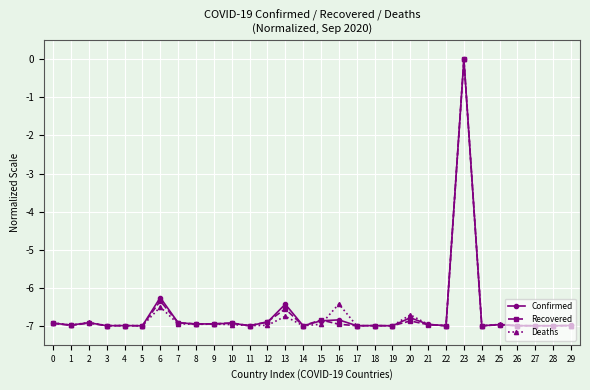

At which category is the sum across all series the highest?

23